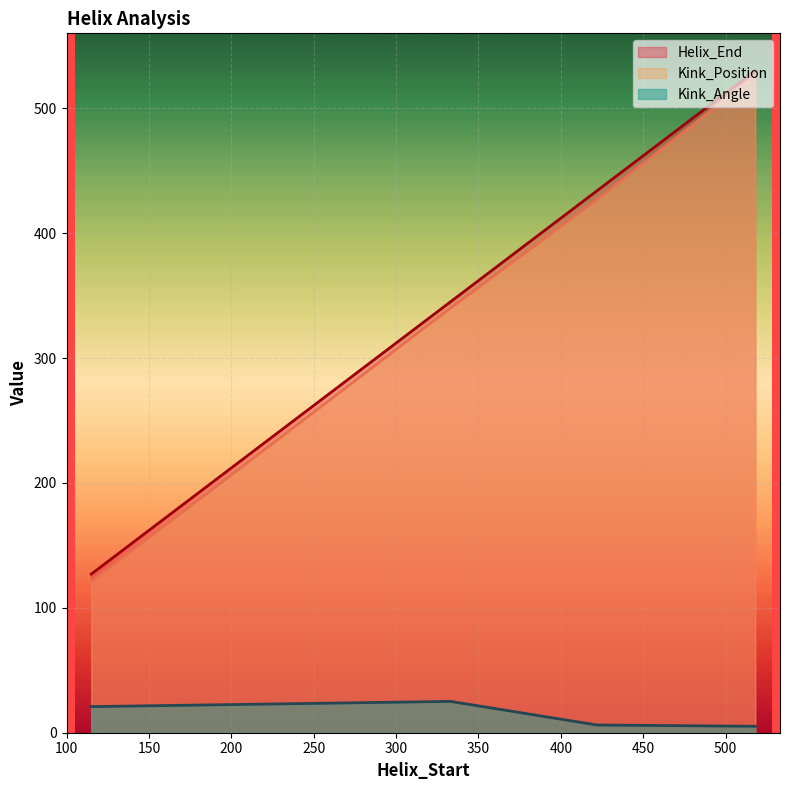

List the series in order of their peak value, highest first.

Helix_End, Kink_Position, Kink_Angle